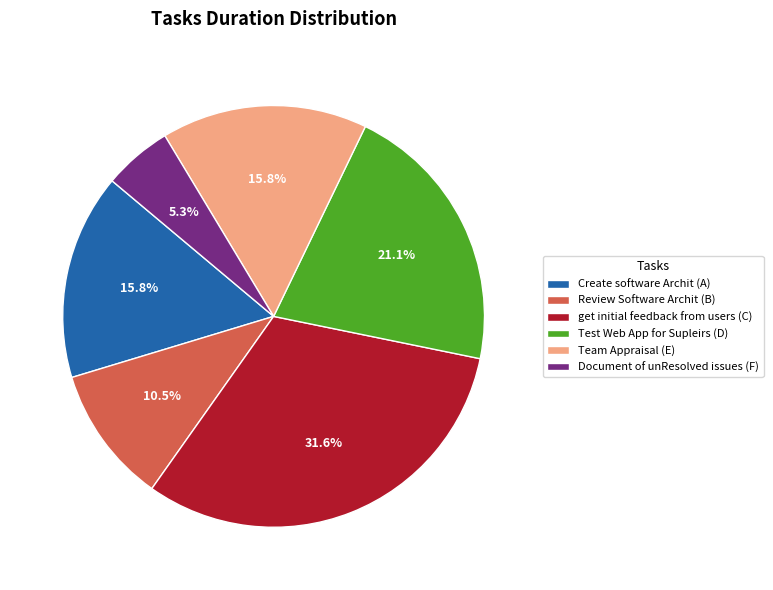

Which category has the smallest portion of the pie?

Document of unResolved issues (F)